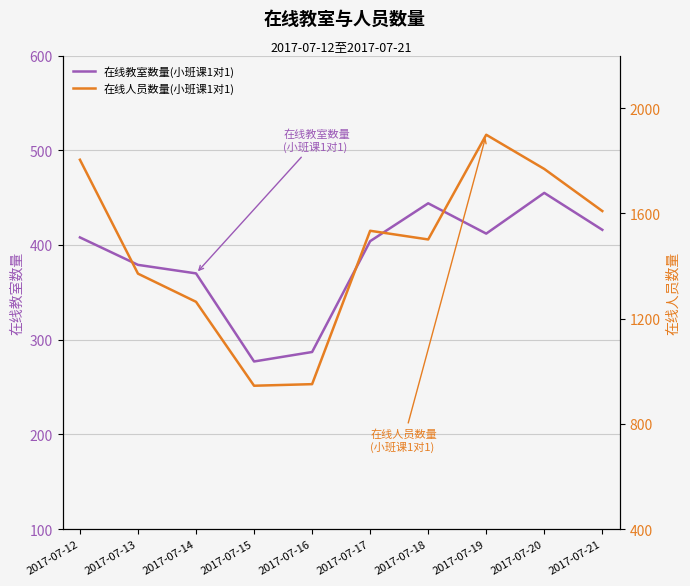

Rank the categories by 在线人员数量(小班课1对1) value from lowest to highest.

2017-07-15, 2017-07-16, 2017-07-14, 2017-07-13, 2017-07-18, 2017-07-17, 2017-07-21, 2017-07-20, 2017-07-12, 2017-07-19